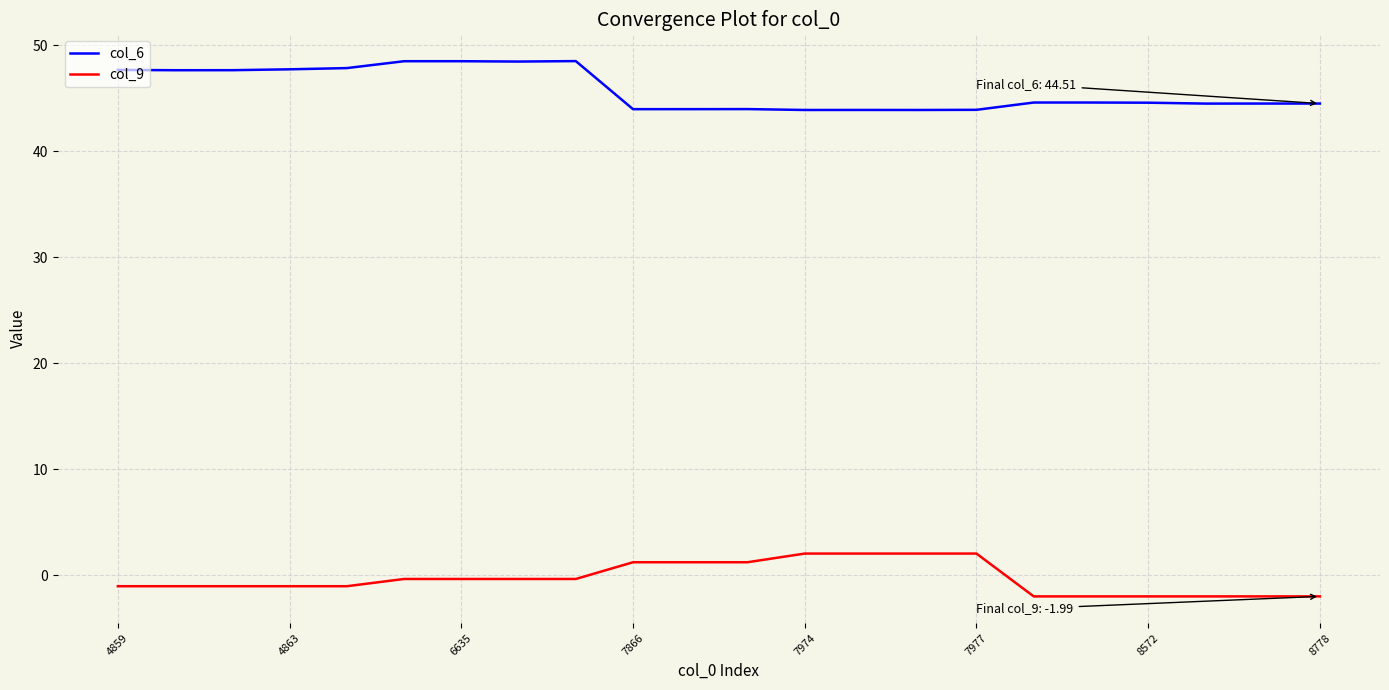

What is the difference between the maximum and minimum values in the col_6 series?

4.6